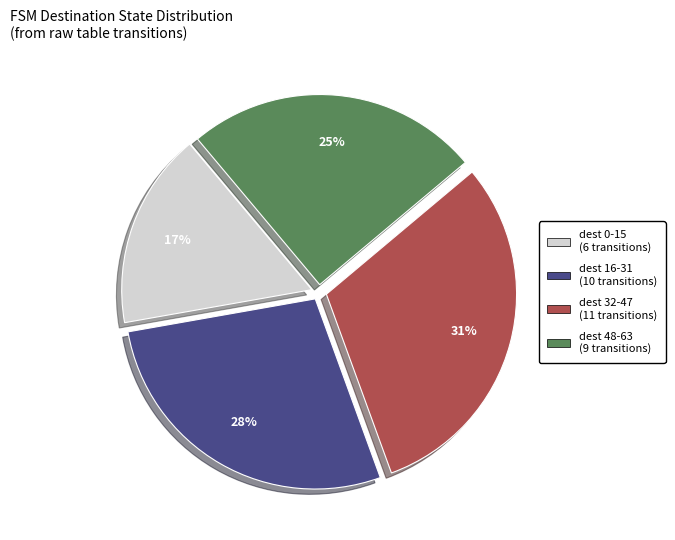

To the nearest percent, what is the average slice percentage?

25%